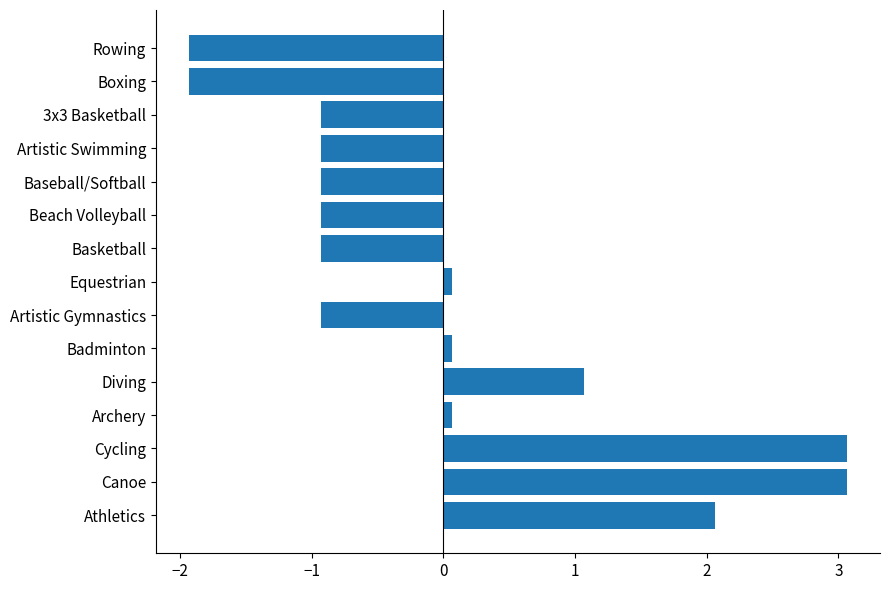

True or false: the data shows -0.9 at Artistic Gymnastics.

True